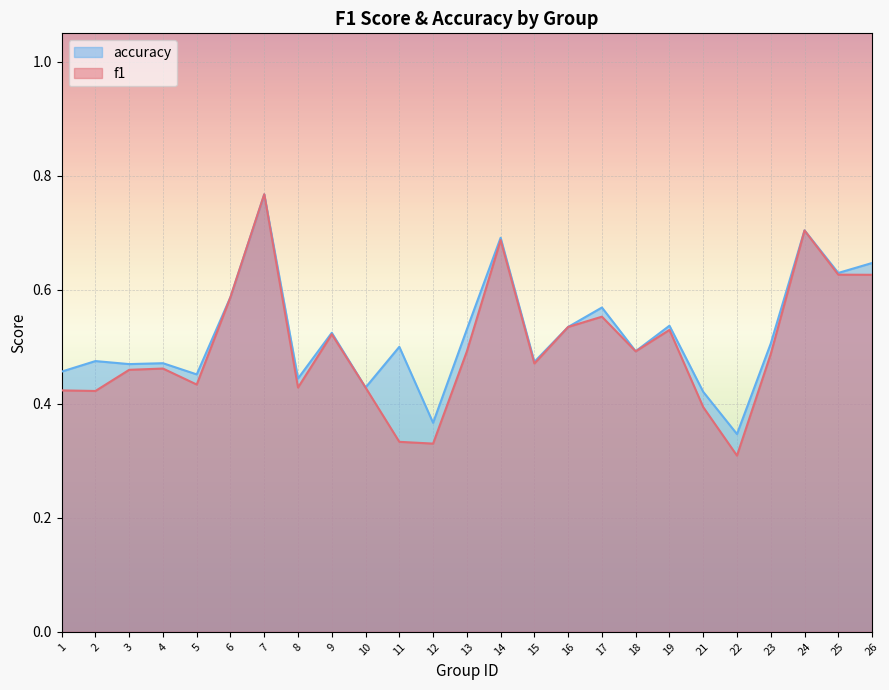

What is the total value across all series at 18?

1.0